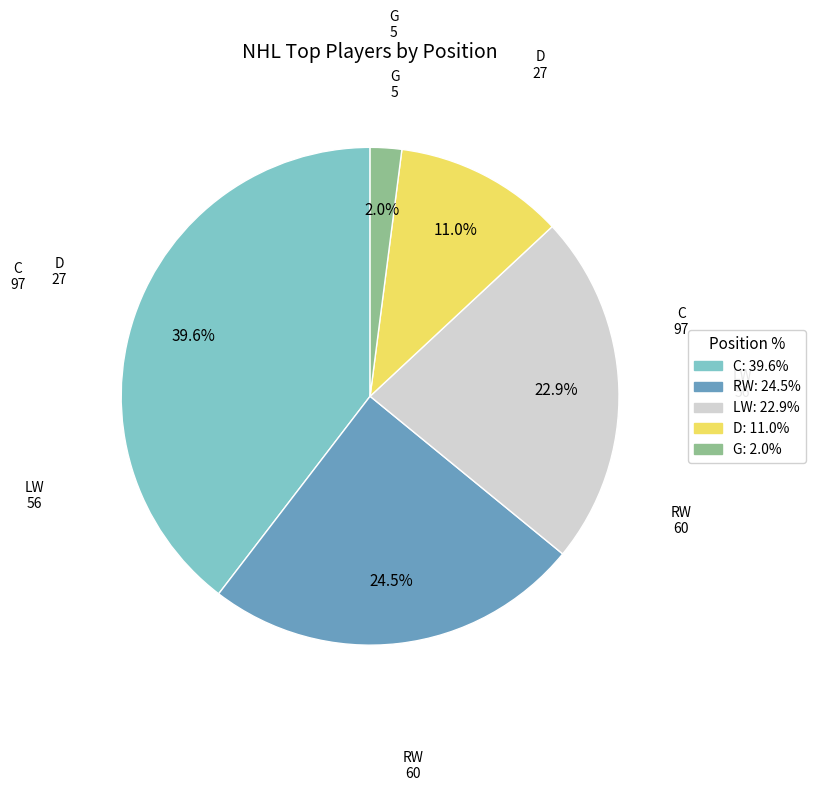

To the nearest percent, what is the difference between the largest and smallest slice percentages?

38%